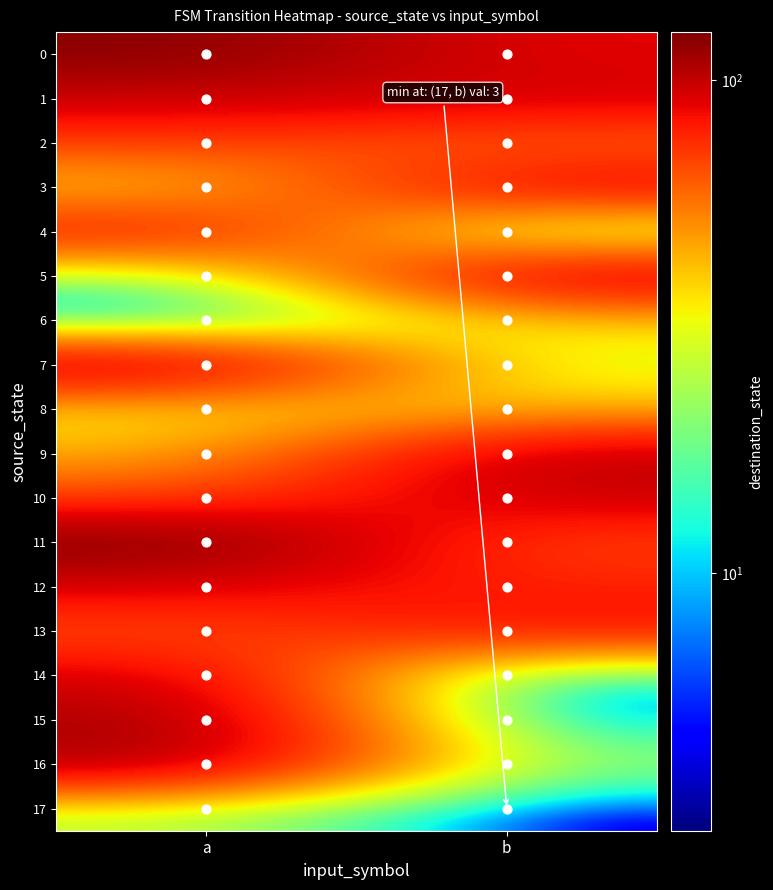

At b, list the series in order from smallest to largest.

17, 15, 14, 4, 16, 7, 6, 8, 2, 11, 12, 13, 0, 3, 1, 10, 9, 5